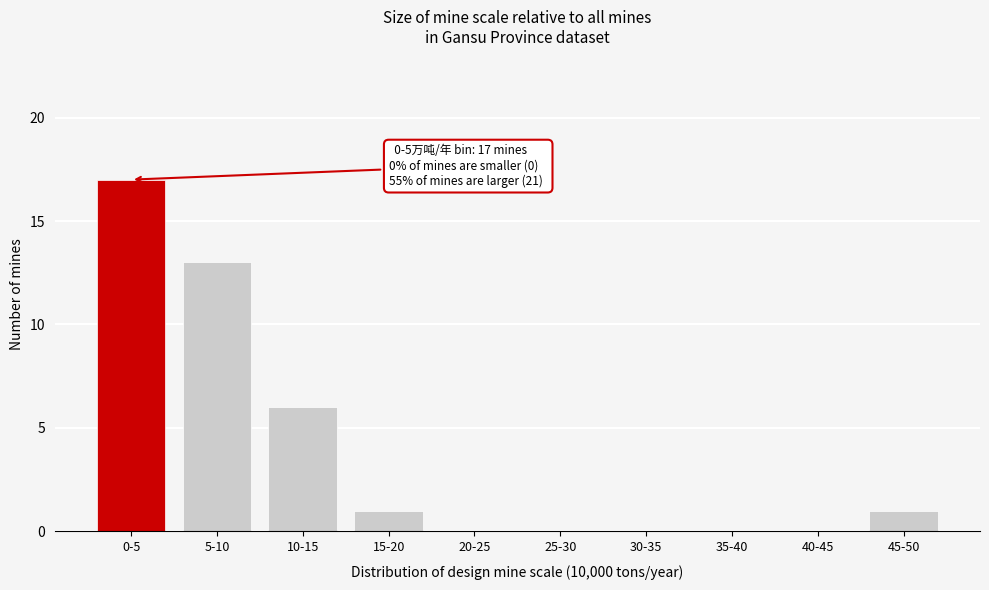

Reading left to right, list all the values displayed in this chart.

0-5=17	5-10=13	10-15=6	15-20=1	20-25=0	25-30=0	30-35=0	35-40=0	40-45=0	45-50=1